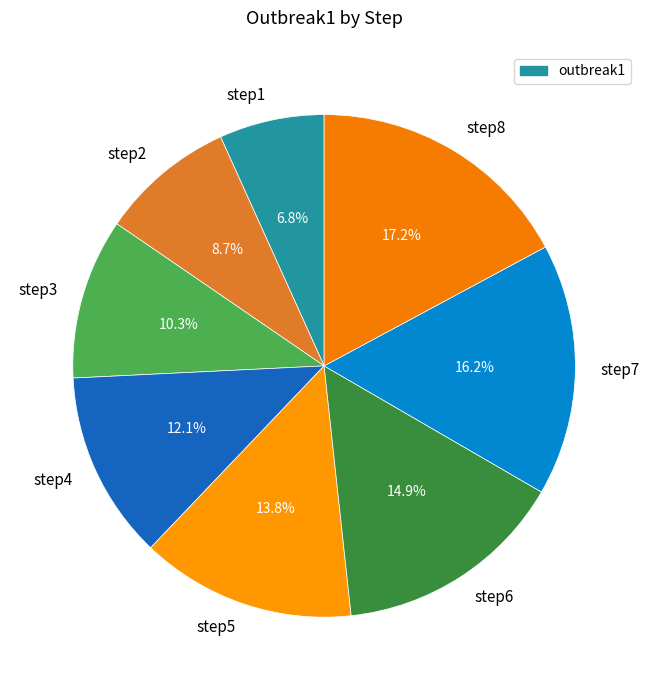

To the nearest percent, what portion does step3 represent?

10%